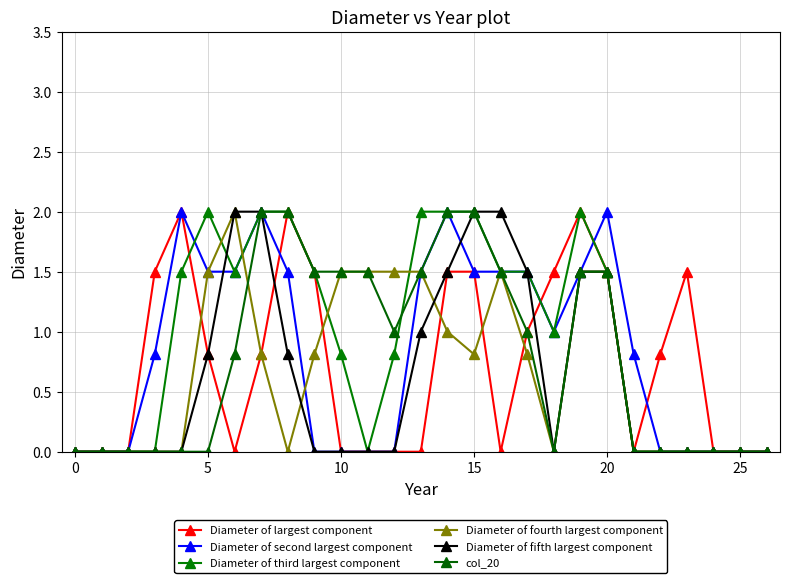

What are all the series names shown in the legend?

Diameter of largest component, Diameter of second largest component, Diameter of third largest component, Diameter of fourth largest component, Diameter of fifth largest component, col_20